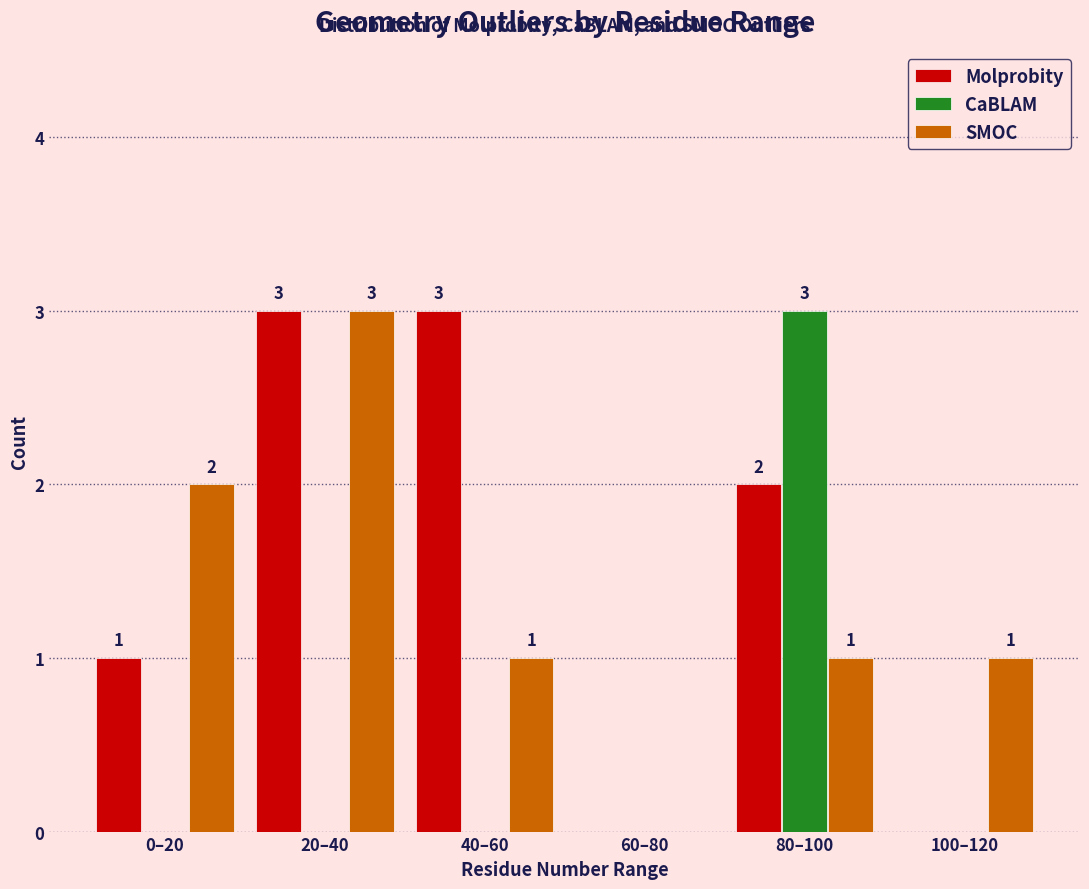

Reading right to left, transcribe all the data shown in this chart.

Molprobity: 100–120=0	80–100=2	60–80=0	40–60=3	20–40=3	0–20=1
CaBLAM: 100–120=0	80–100=3	60–80=0	40–60=0	20–40=0	0–20=0
SMOC: 100–120=1	80–100=1	60–80=0	40–60=1	20–40=3	0–20=2